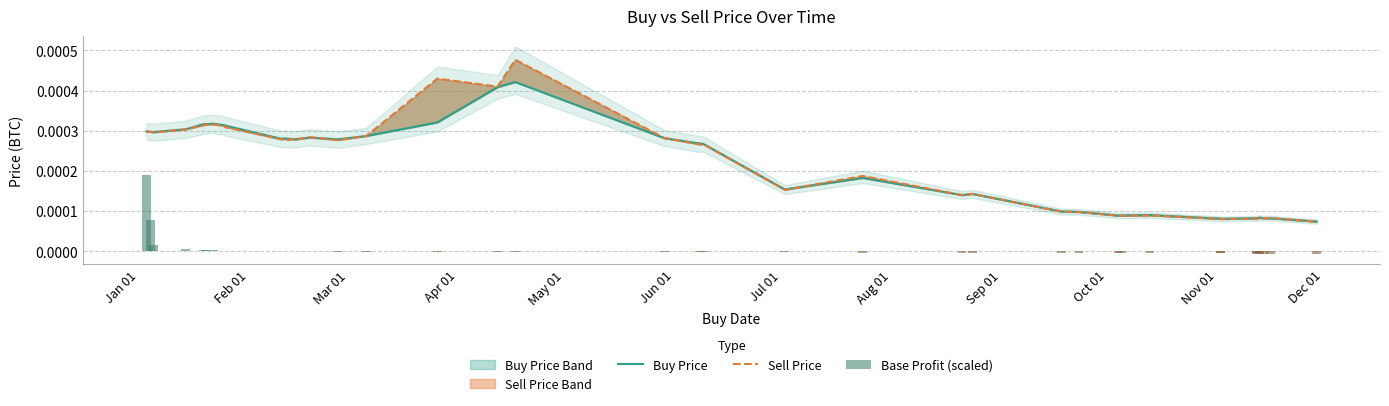

Which series has the largest range (max minus min)?

Sell Price